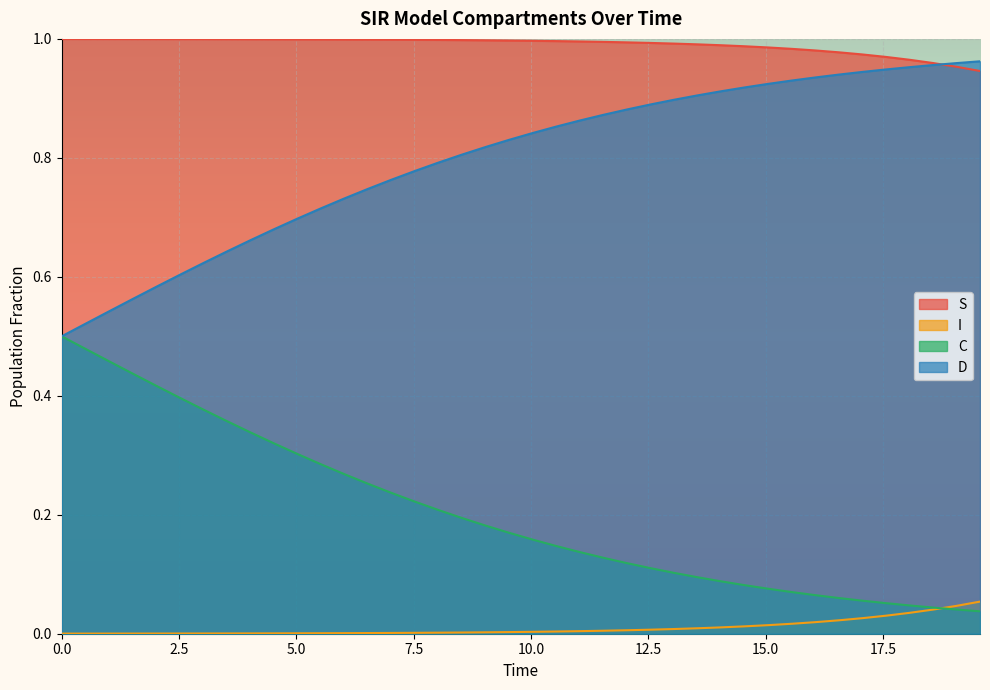

List the series in order of their overall mean, lowest first.

I, C, D, S